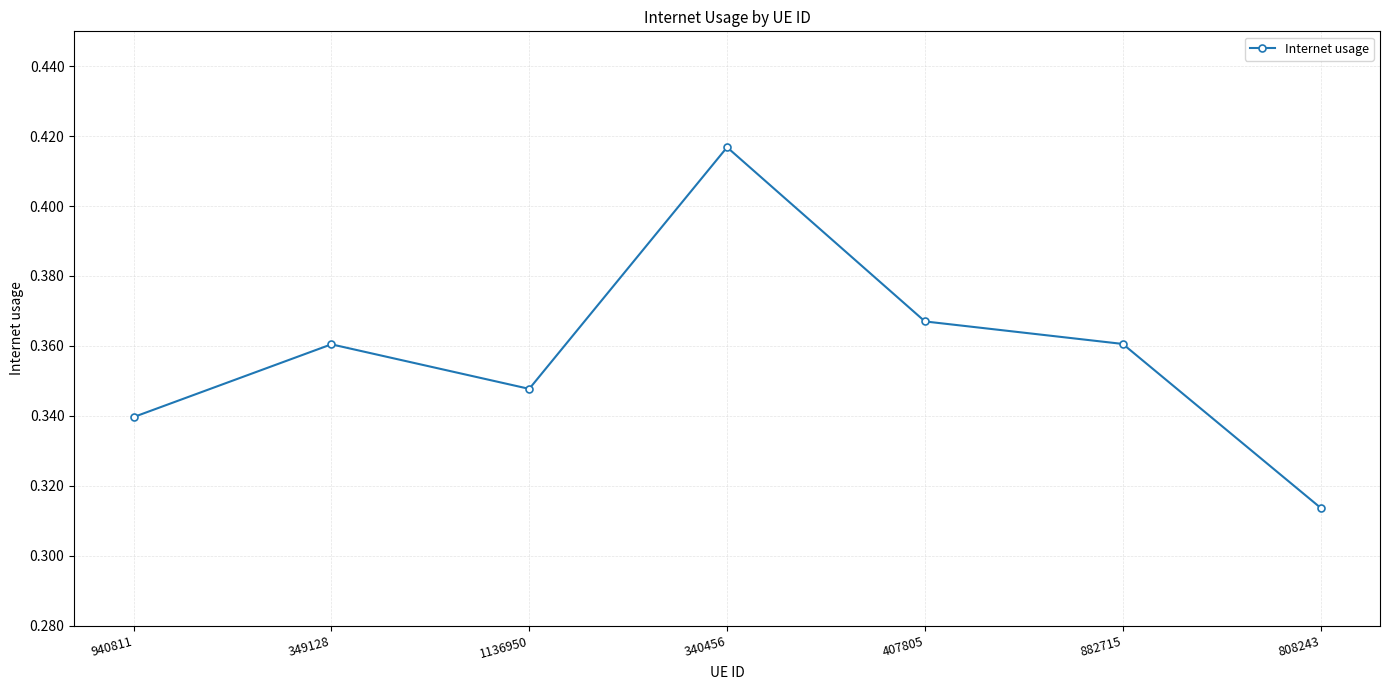

The value at 940811 is 0.6. True or false?

False